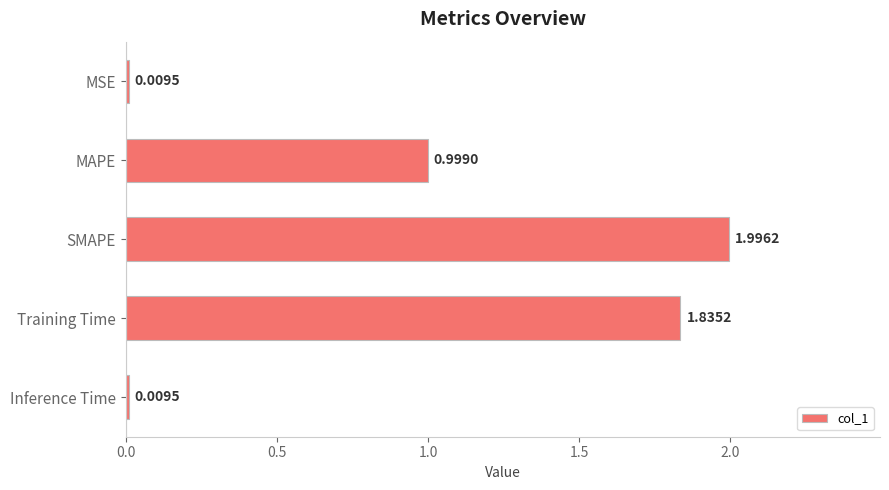

How many categories are shown in the chart?

5